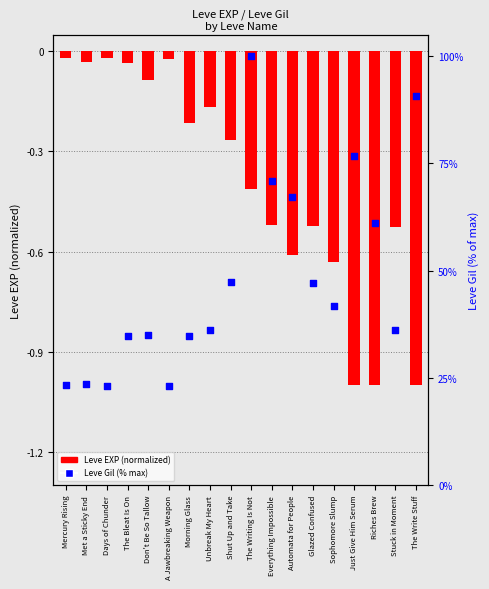

Which series contains the highest Y value?

Leve Gil (% max)